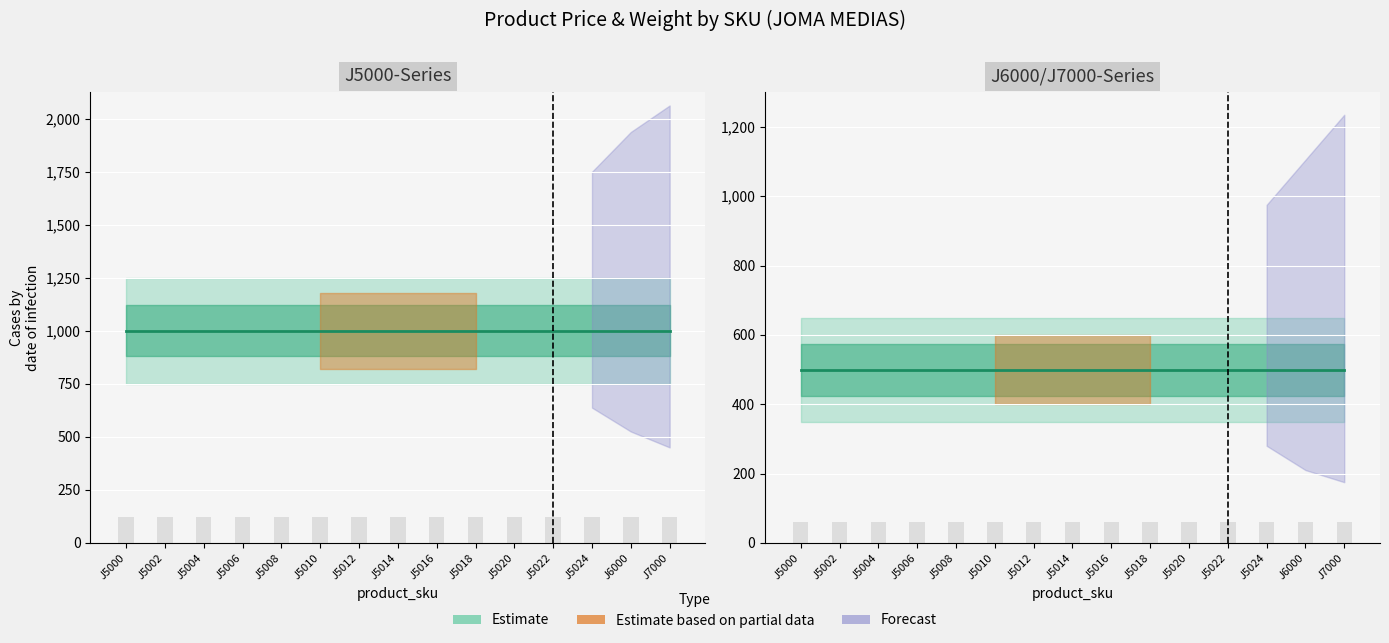

Between J5000 and J5002, which is larger?

J5000